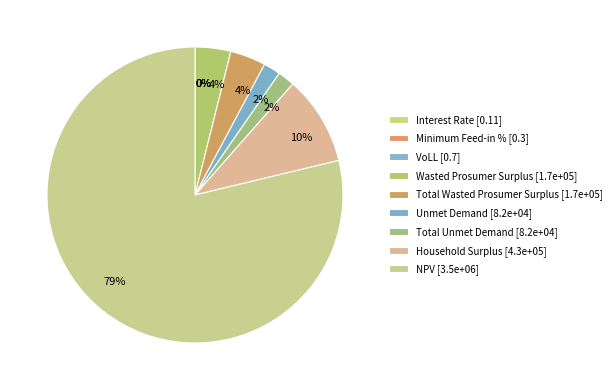

How many segments does this pie chart have?

9